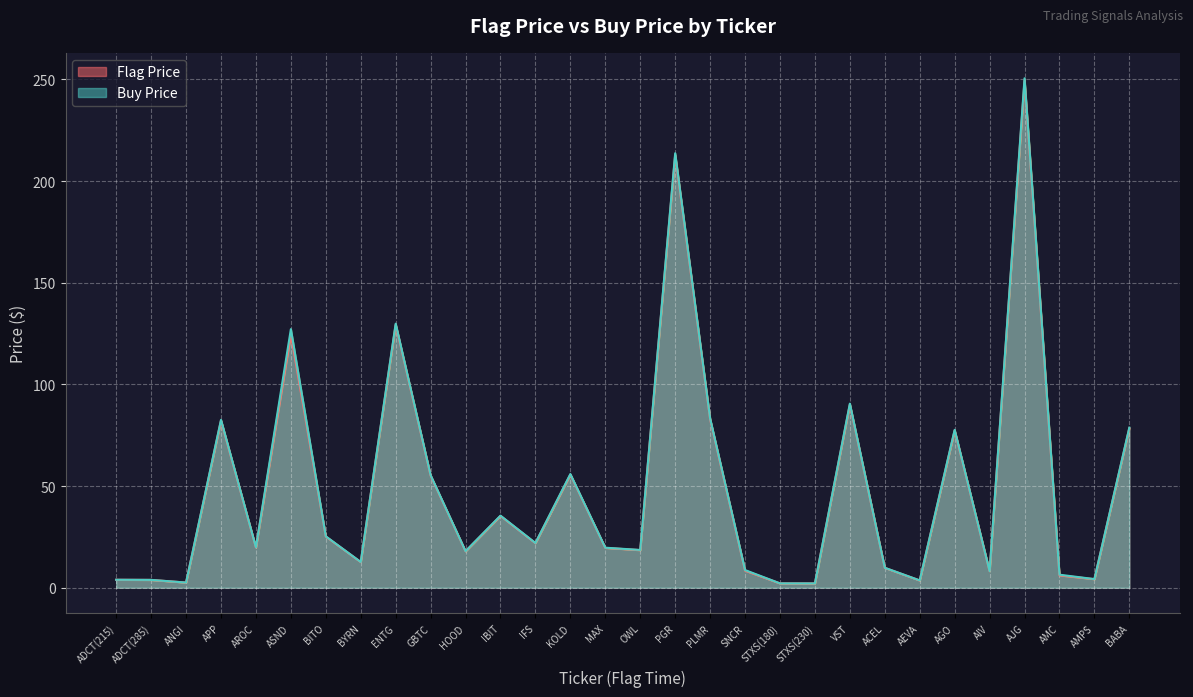

Rank the series by their average value, from lowest to highest.

Flag Price, Buy Price